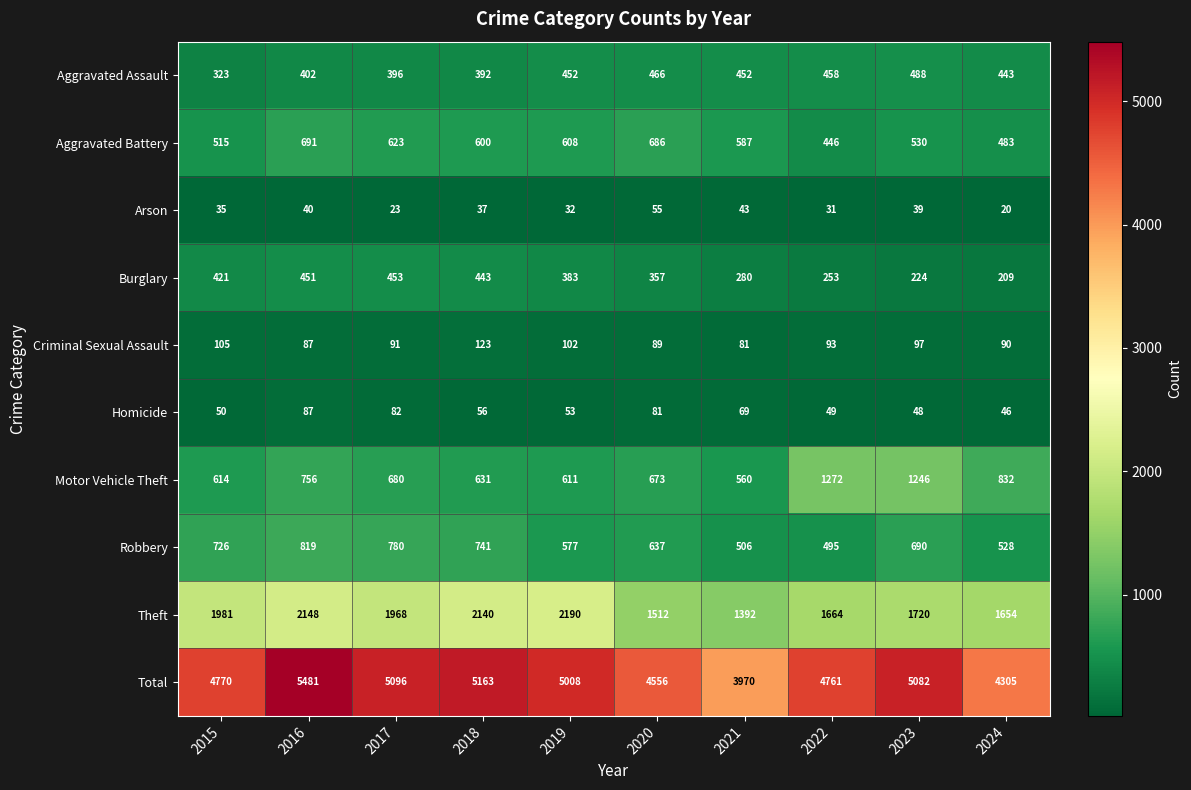

What is the difference between the highest and lowest values at 2018?

5126